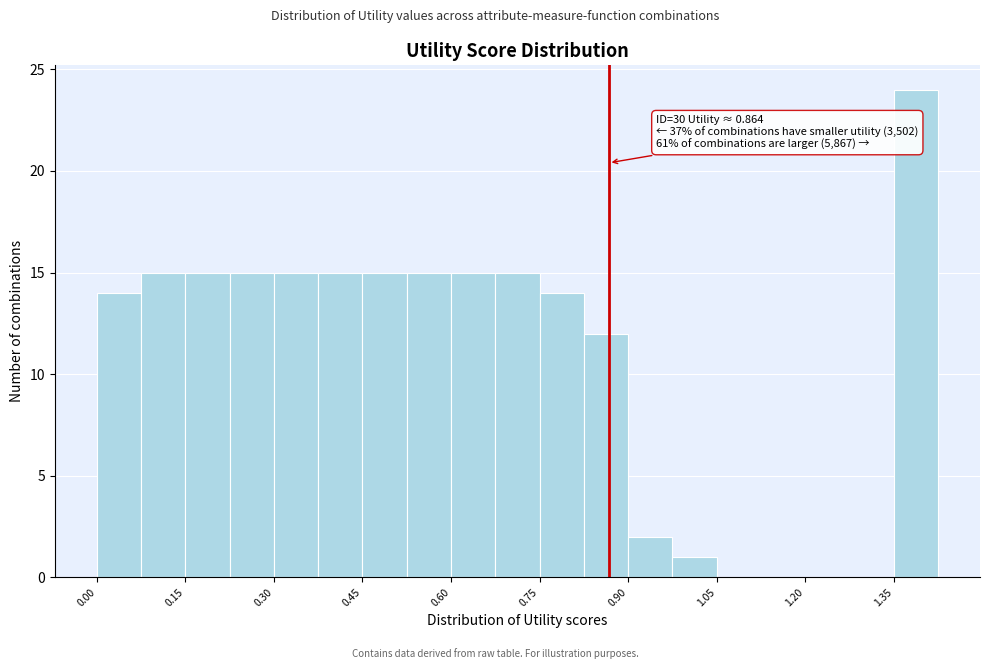

Read against the x-axis, roughly where is the centre of the tallest bar?

1.38